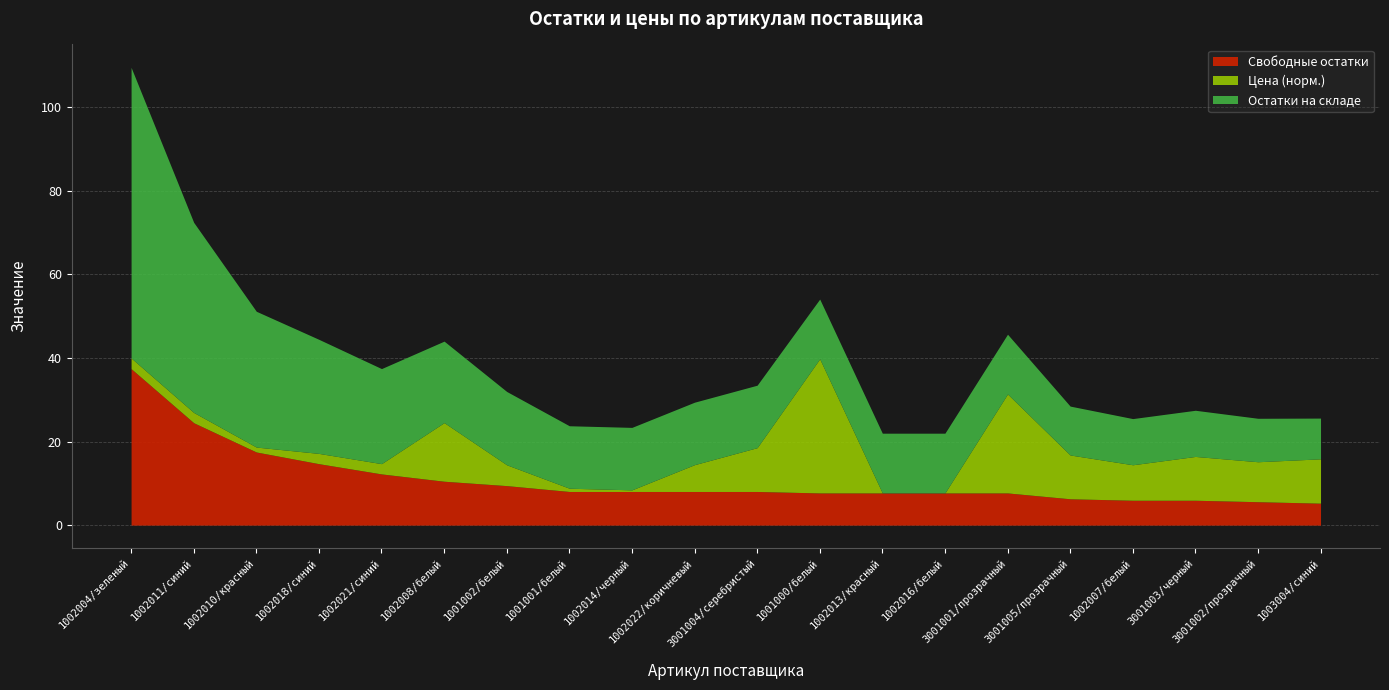

How many lines are shown in the chart?

3